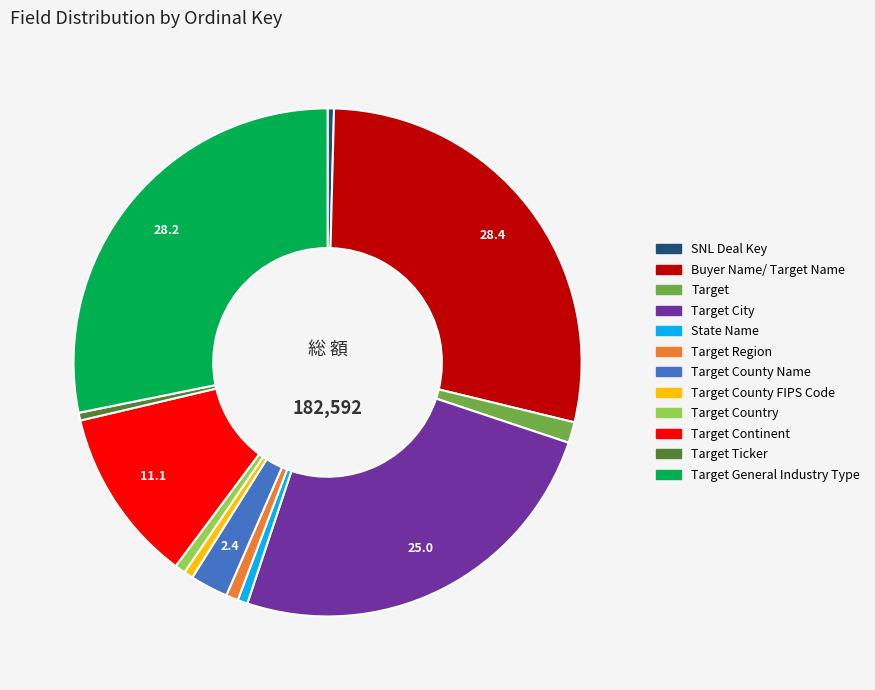

Does any single category account for the majority?

No